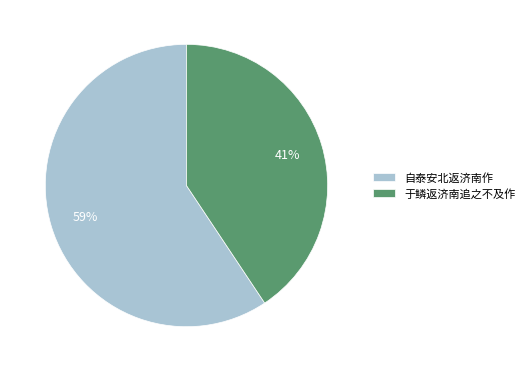

Do 于鳞返济南追之不及作 and 自泰安北返济南作 together represent more than half of the pie?

Yes